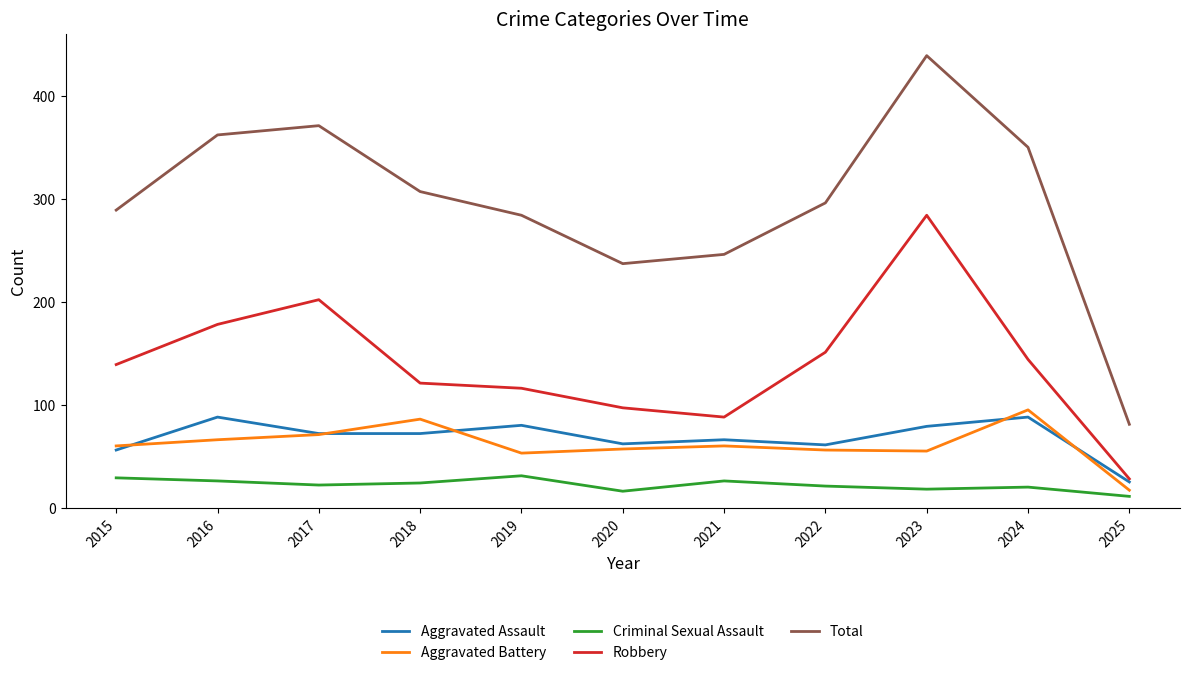

What is the difference between the Total values at 2018 and 2021?

61